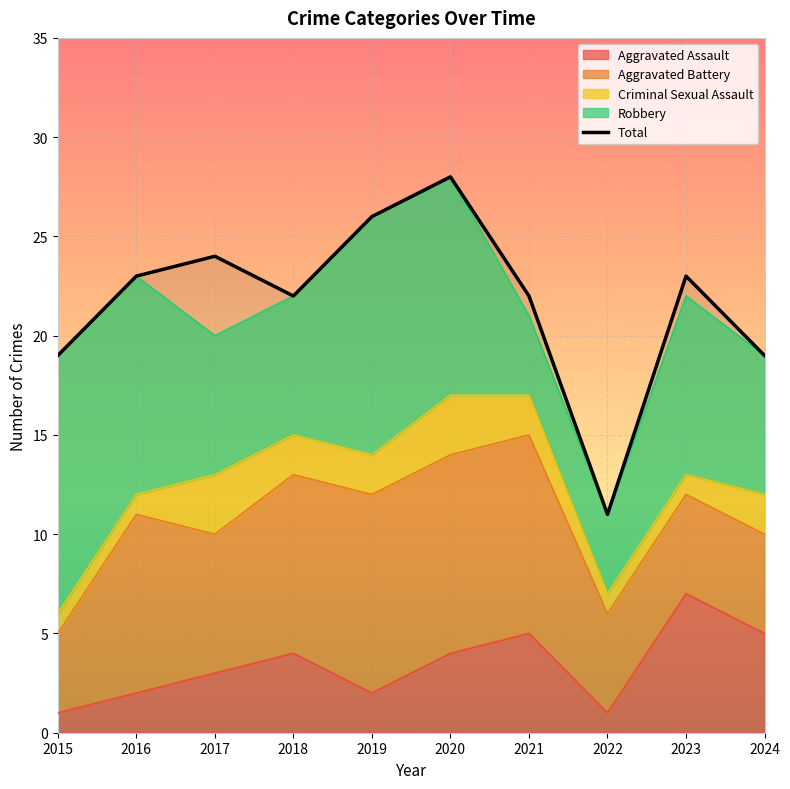

What value does the data have at 2015?

19